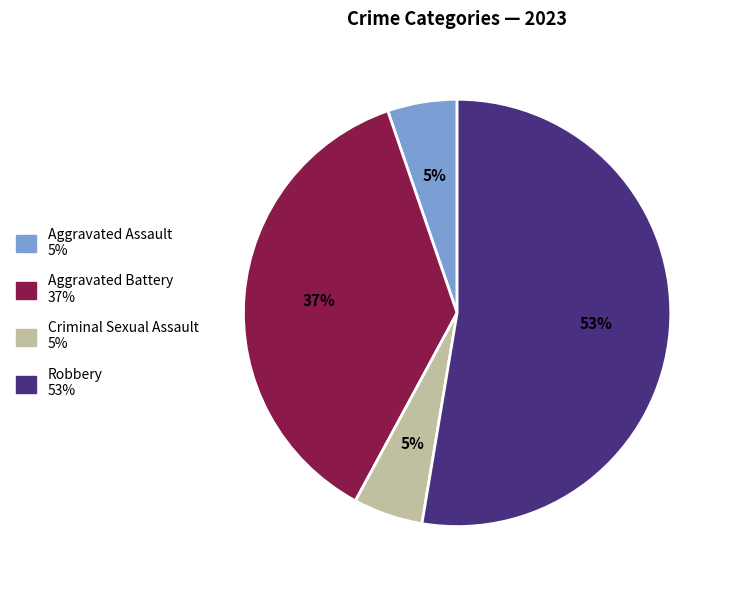

What is the ratio of the value at Aggravated Assault to the value at Criminal Sexual Assault?

1.0